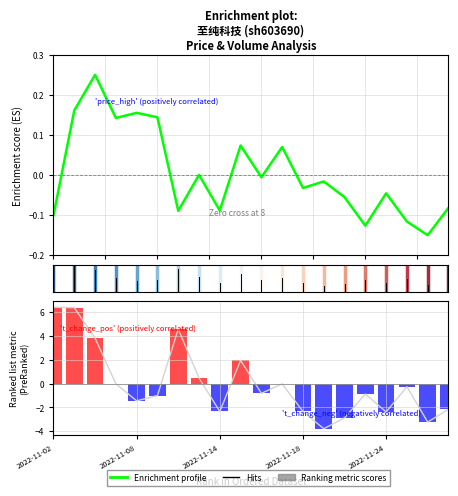

What position from the right is 2022-11-08?

19